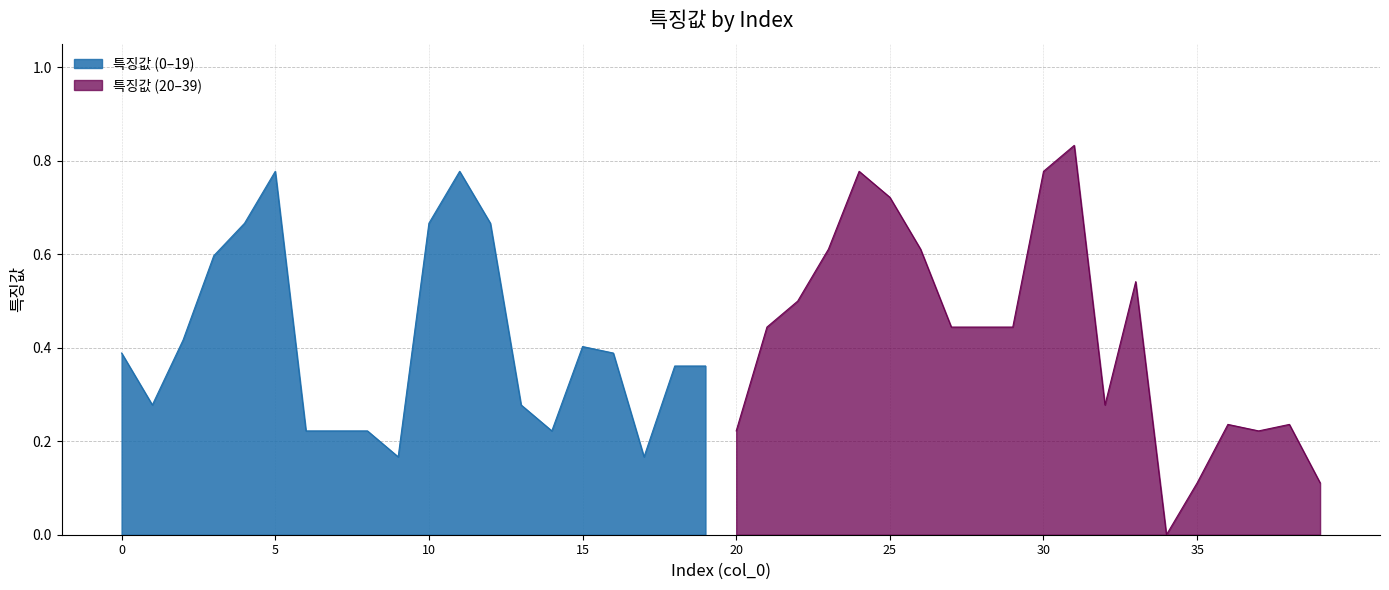

The value at 20 is 0.2. True or false?

True